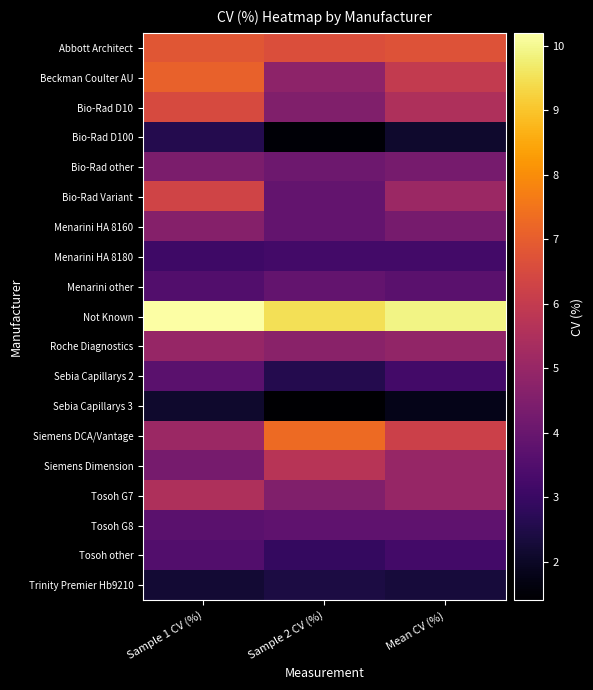

Reading left to right, list all the values displayed in this chart.

Abbott Architect: Sample 1 CV (%)=6.8	Sample 2 CV (%)=6.6	Mean CV (%)=6.7
Beckman Coulter AU: Sample 1 CV (%)=7.1	Sample 2 CV (%)=4.8	Mean CV (%)=6.0
Bio-Rad D10: Sample 1 CV (%)=6.5	Sample 2 CV (%)=4.5	Mean CV (%)=5.5
Bio-Rad D100: Sample 1 CV (%)=2.6	Sample 2 CV (%)=1.5	Mean CV (%)=2.1
Bio-Rad other: Sample 1 CV (%)=4.4	Sample 2 CV (%)=4.1	Mean CV (%)=4.3
Bio-Rad Variant: Sample 1 CV (%)=6.3	Sample 2 CV (%)=3.9	Mean CV (%)=5.1
Menarini HA 8160: Sample 1 CV (%)=4.6	Sample 2 CV (%)=3.9	Mean CV (%)=4.3
Menarini HA 8180: Sample 1 CV (%)=3.1	Sample 2 CV (%)=3.2	Mean CV (%)=3.2
Menarini other: Sample 1 CV (%)=3.5	Sample 2 CV (%)=3.9	Mean CV (%)=3.7
Not Known: Sample 1 CV (%)=10.2	Sample 2 CV (%)=9.5	Mean CV (%)=9.9
Roche Diagnostics: Sample 1 CV (%)=5.0	Sample 2 CV (%)=4.7	Mean CV (%)=4.9
Sebia Capillarys 2: Sample 1 CV (%)=3.7	Sample 2 CV (%)=2.6	Mean CV (%)=3.2
Sebia Capillarys 3: Sample 1 CV (%)=2.1	Sample 2 CV (%)=1.4	Mean CV (%)=1.8
Siemens DCA/Vantage: Sample 1 CV (%)=5.1	Sample 2 CV (%)=7.3	Mean CV (%)=6.2
Siemens Dimension: Sample 1 CV (%)=4.3	Sample 2 CV (%)=5.7	Mean CV (%)=5.0
Tosoh G7: Sample 1 CV (%)=5.5	Sample 2 CV (%)=4.5	Mean CV (%)=5.0
Tosoh G8: Sample 1 CV (%)=3.7	Sample 2 CV (%)=3.8	Mean CV (%)=3.8
Tosoh other: Sample 1 CV (%)=3.5	Sample 2 CV (%)=2.9	Mean CV (%)=3.2
Trinity Premier Hb9210: Sample 1 CV (%)=2.2	Sample 2 CV (%)=2.4	Mean CV (%)=2.3